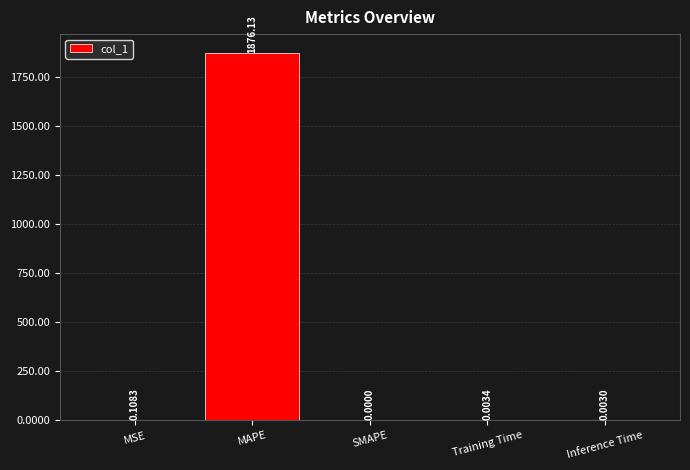

Which category has the highest value across all series?

MAPE